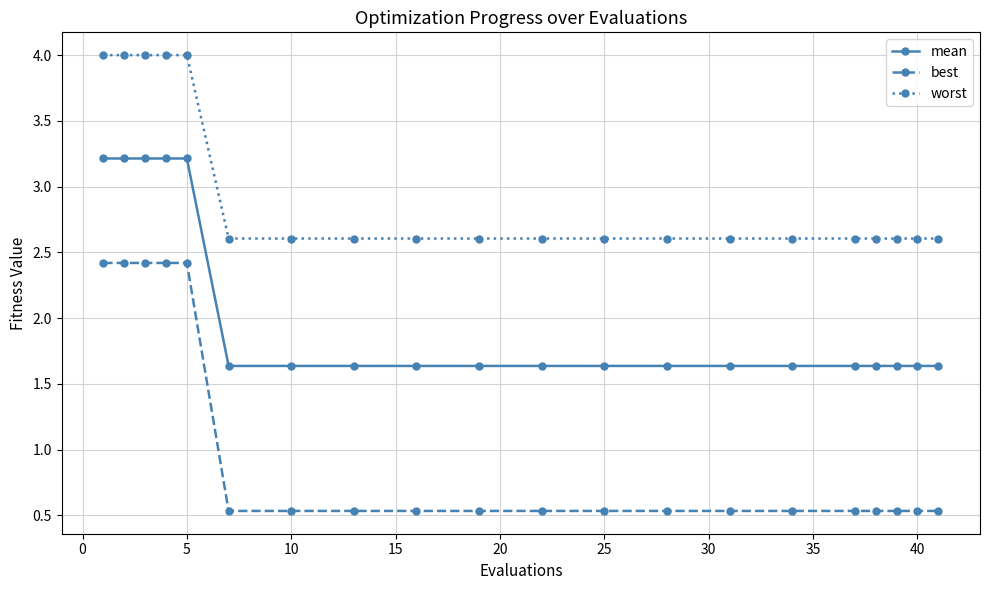

List the series in order of their overall mean, lowest first.

best, mean, worst